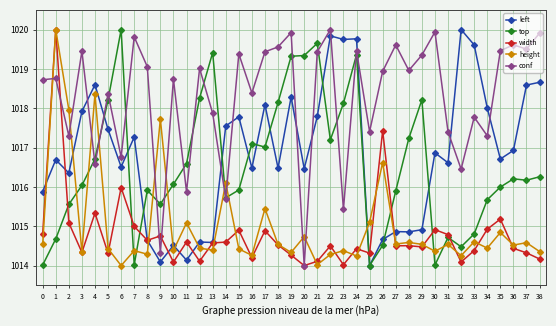

True or false: conf has more than 2 points higher than both neighbors.

True